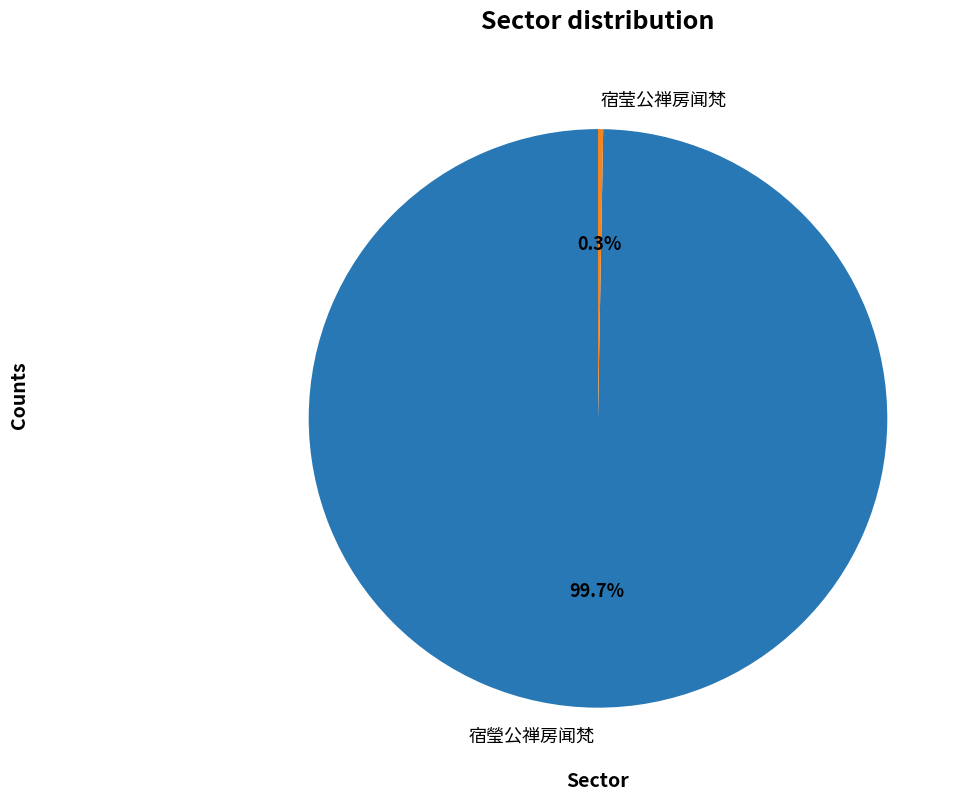

To the nearest percent, what portion does 宿瑩公禅房闻梵 represent?

100%